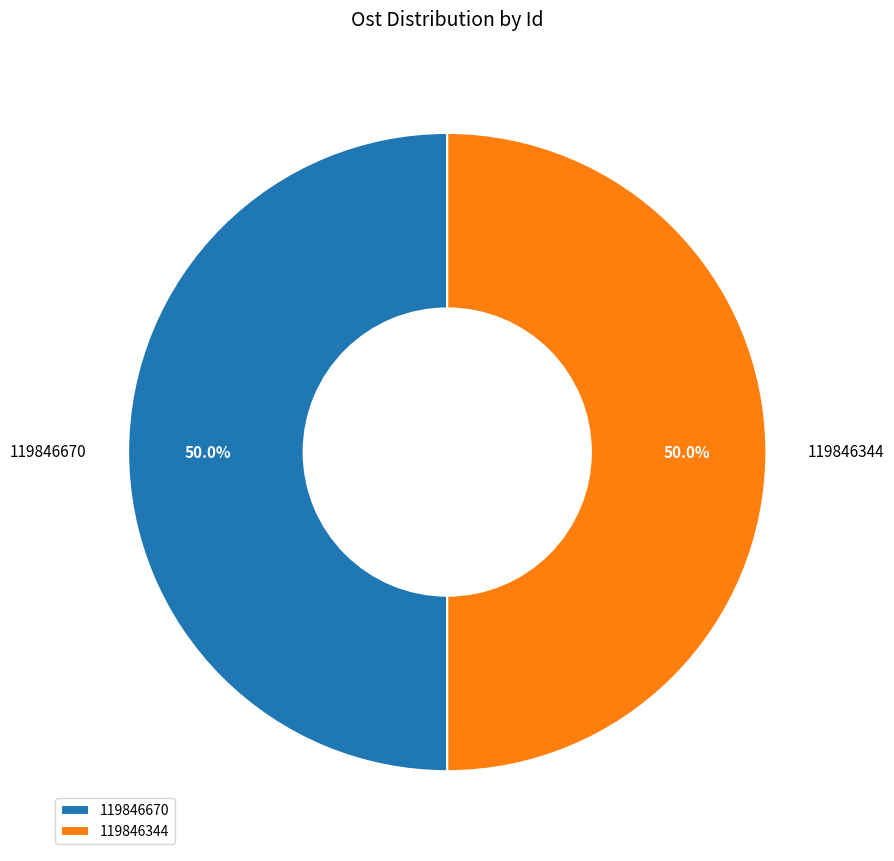

What percentage do 119846670 and 119846344 together represent?

100.0%